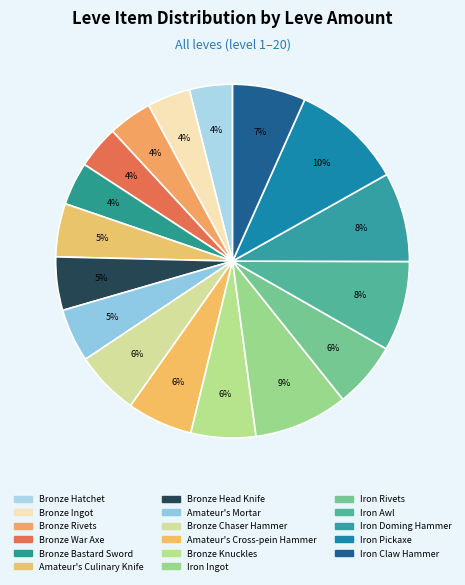

Between Iron Ingot and Iron Rivets, which is larger?

Iron Ingot